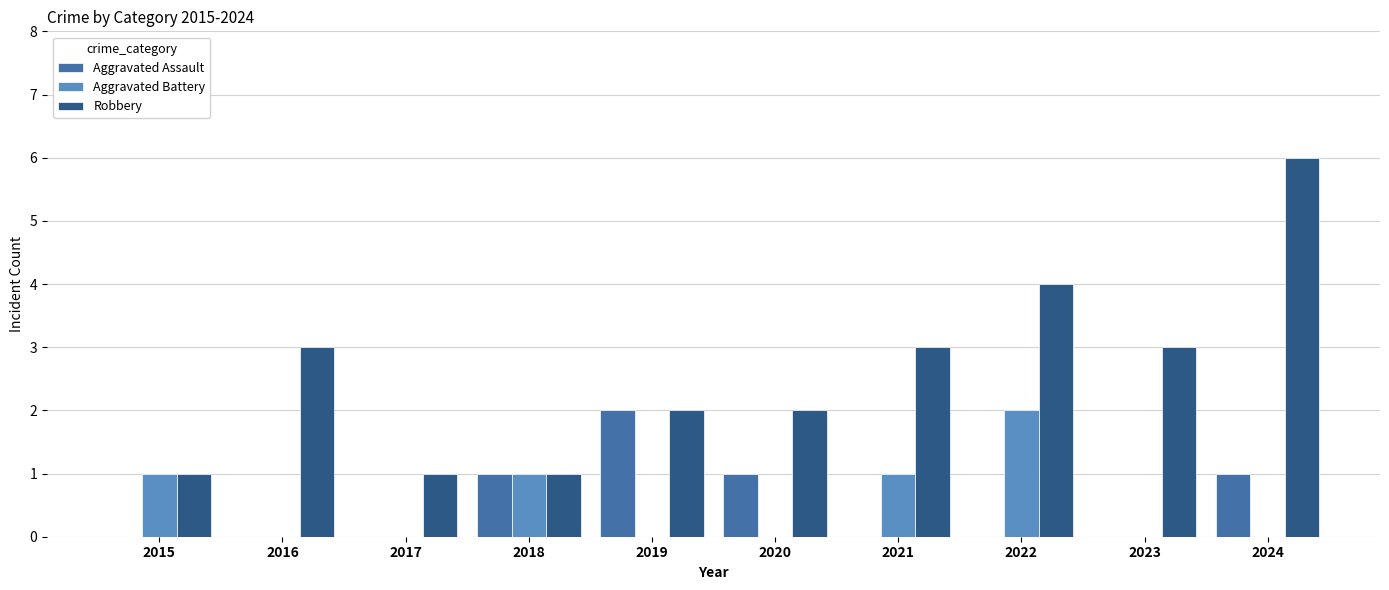

Which series has the largest total across all categories?

Robbery